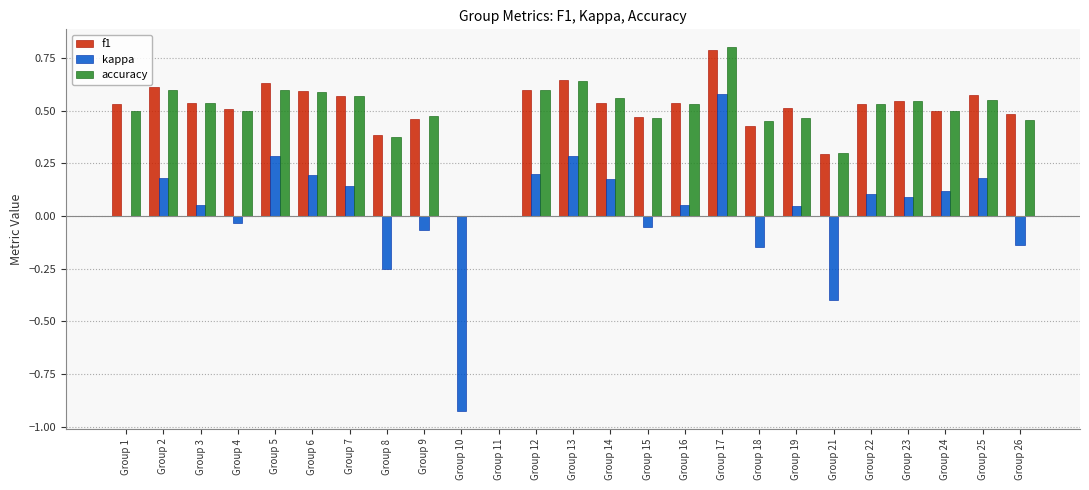

What is the total value across all series at Group 13?

1.6